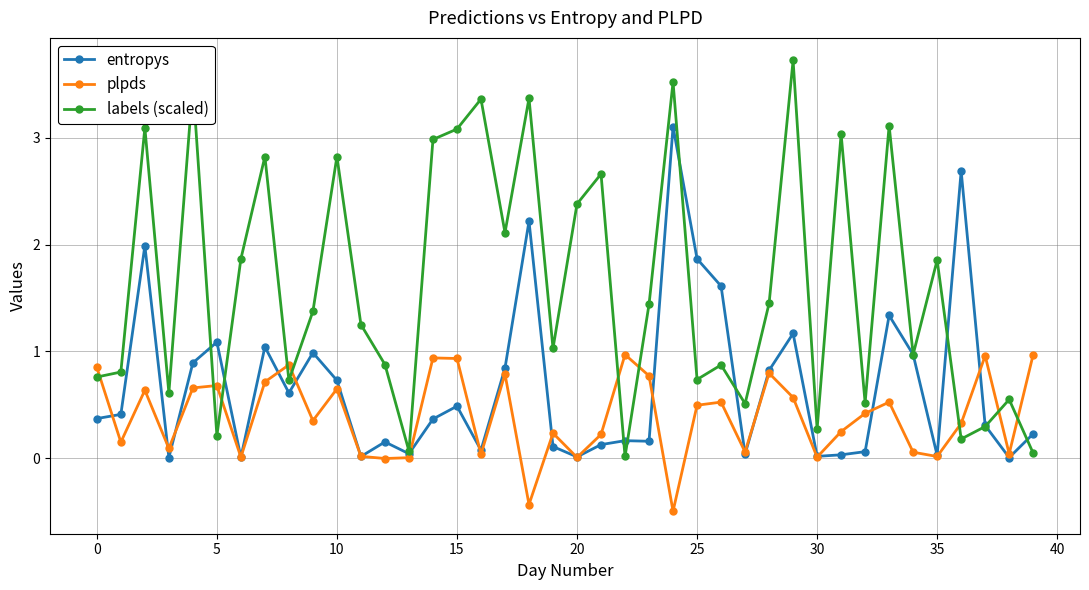

Which series ends up on top after the final intersection of labels (scaled) and plpds?

plpds